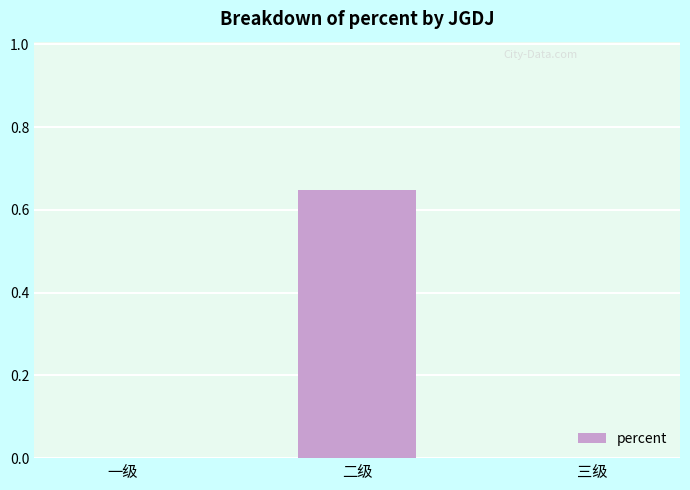

Which has a higher value, 二级 or 三级?

二级